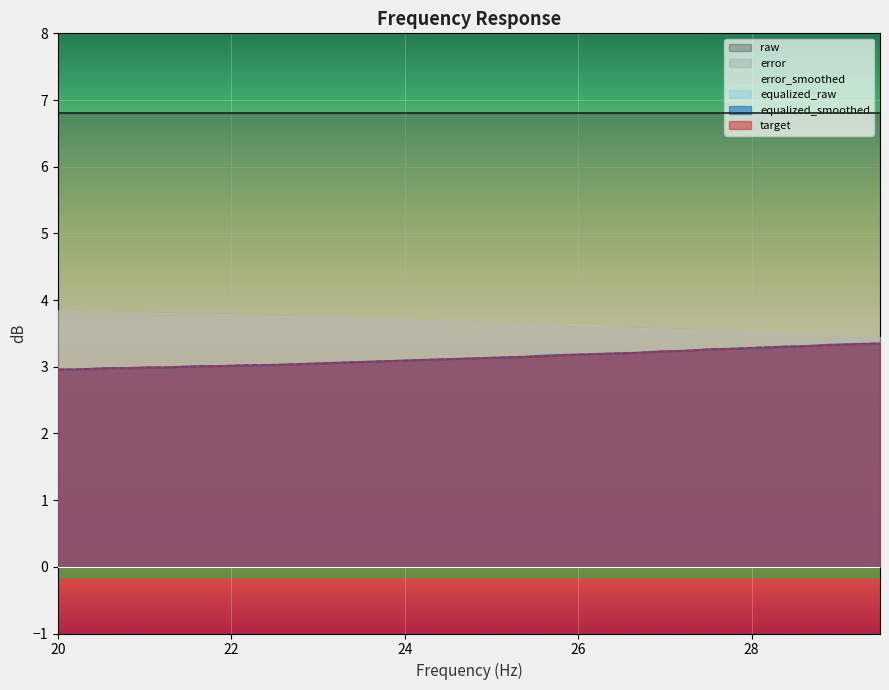

Is the value of error_smoothed at 23 greater than the value of error at 29?

Yes